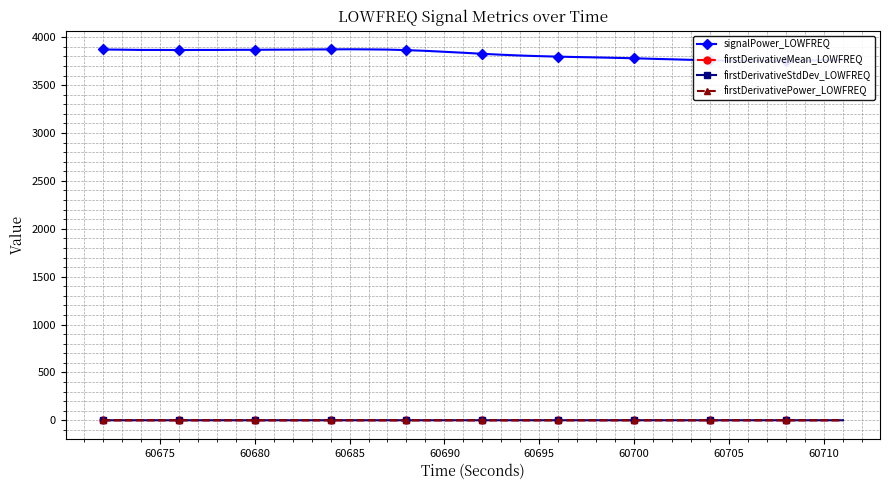

Count the number of data series in this chart.

4